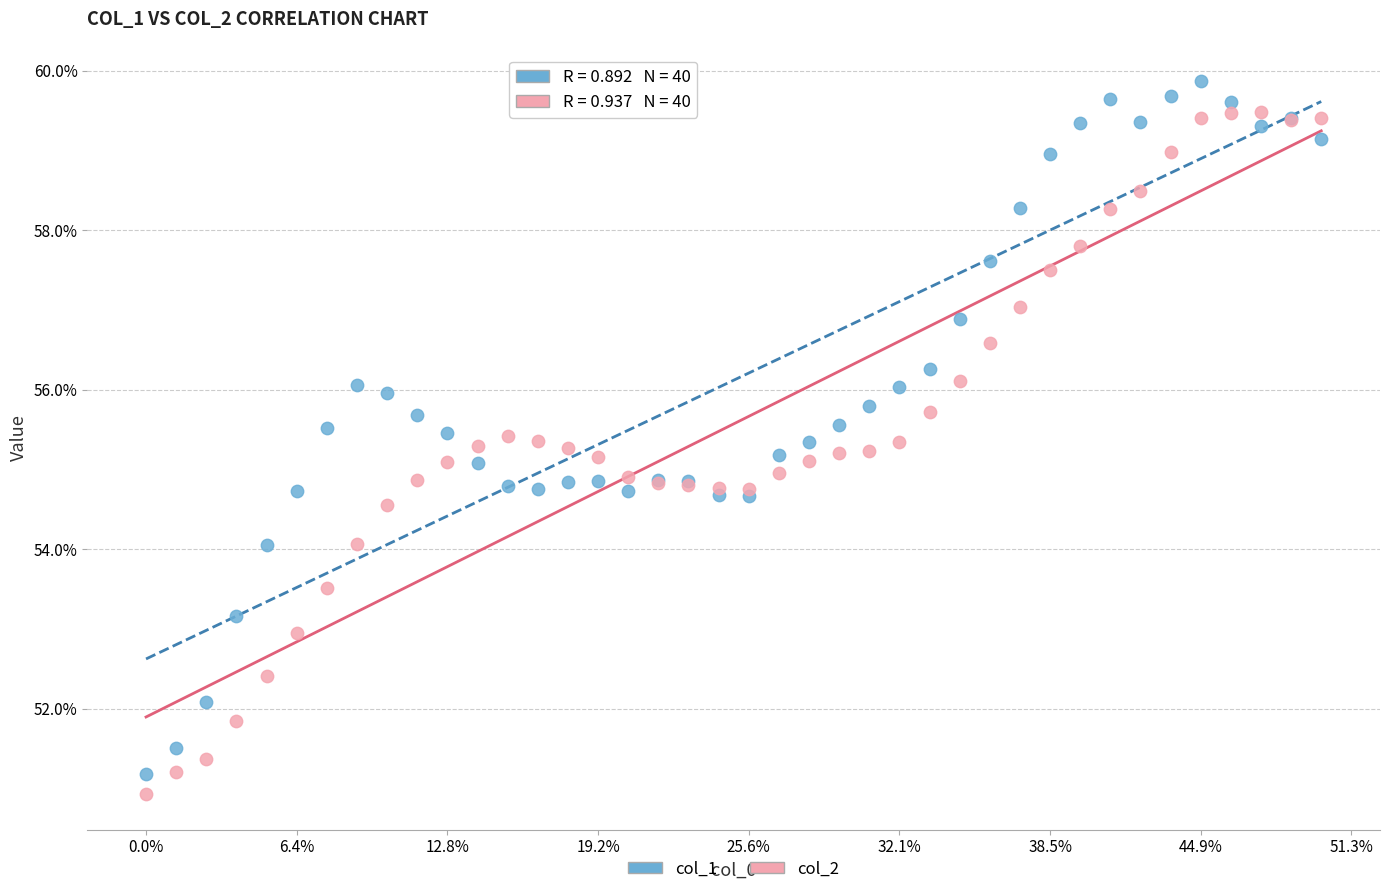

Which series contains the highest Y value?

col_1